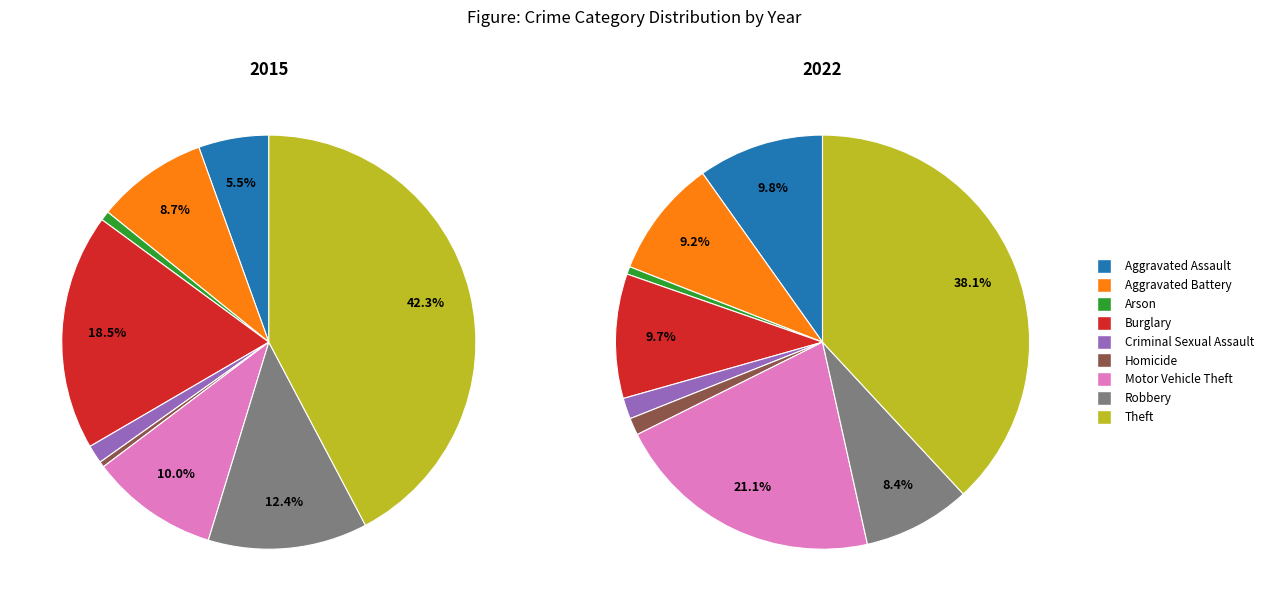

What is the difference between the highest and lowest values at Burglary?

291